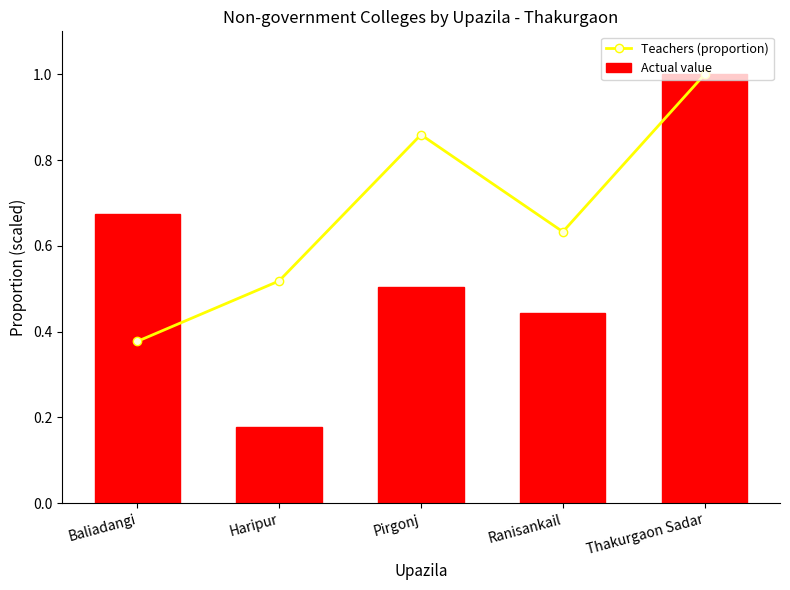

What is the label of the 3rd bar from the left?

Pirgonj